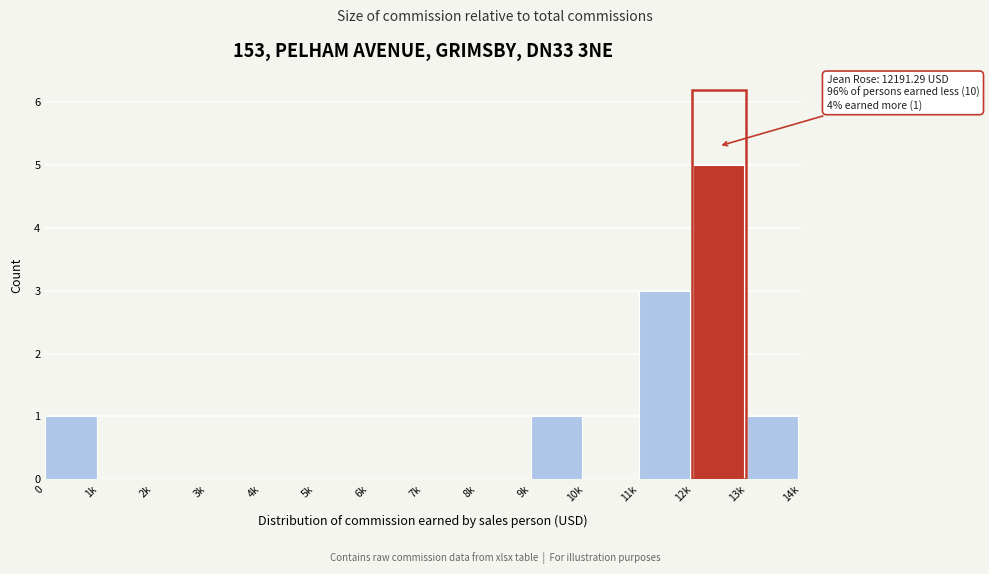

Reading left to right, what are all the values shown in this chart?

0=1	1k=0	2k=0	3k=0	4k=0	5k=0	6k=0	7k=0	8k=0	9k=1	10k=0	11k=3	12k=5	13k=1